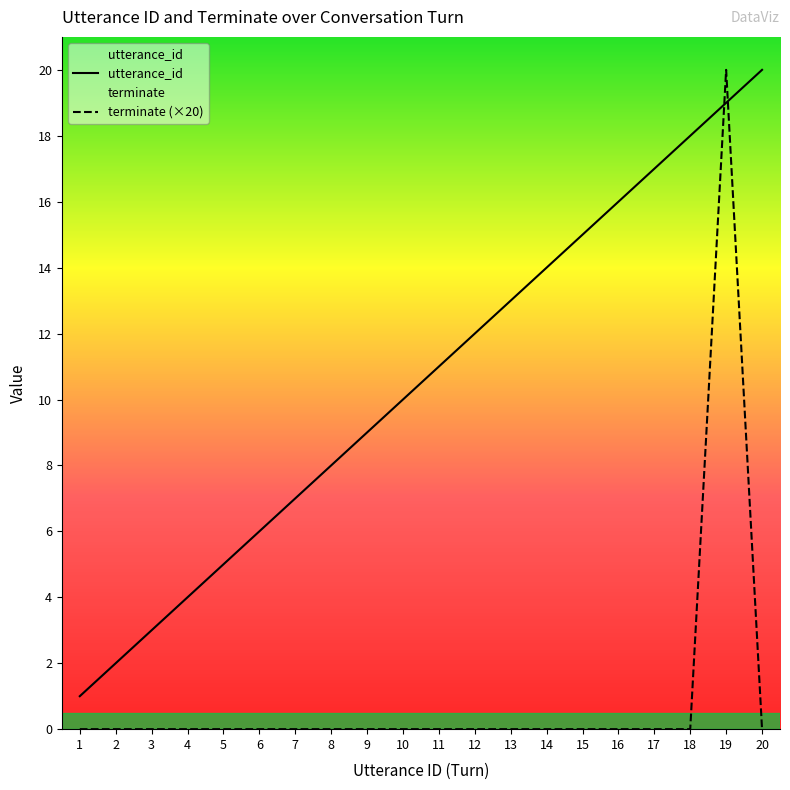

The value of utterance_id at 4 is 1. True or false?

False